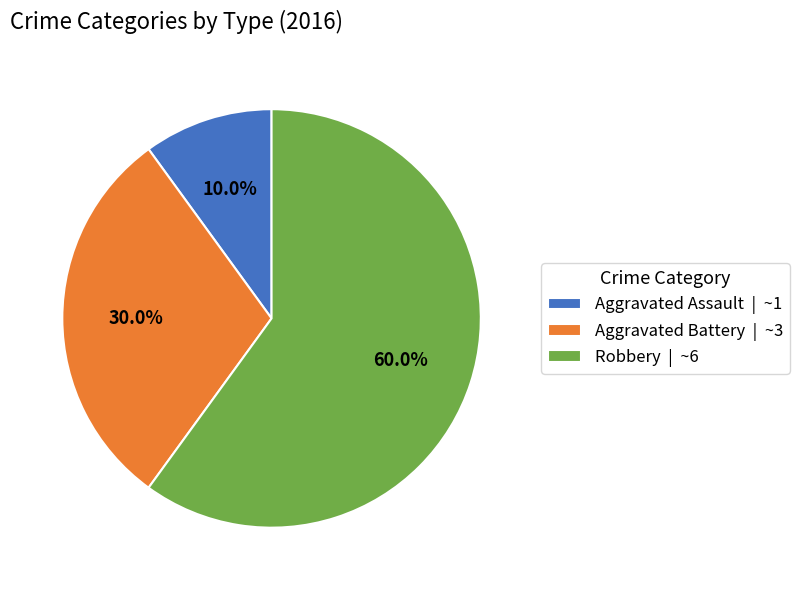

To the nearest percent, what is the difference between the Aggravated Battery and Aggravated Assault slice percentages?

20%